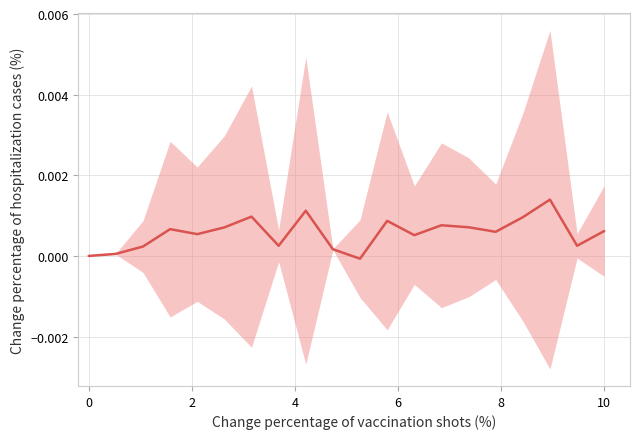

How many values are above zero?

18